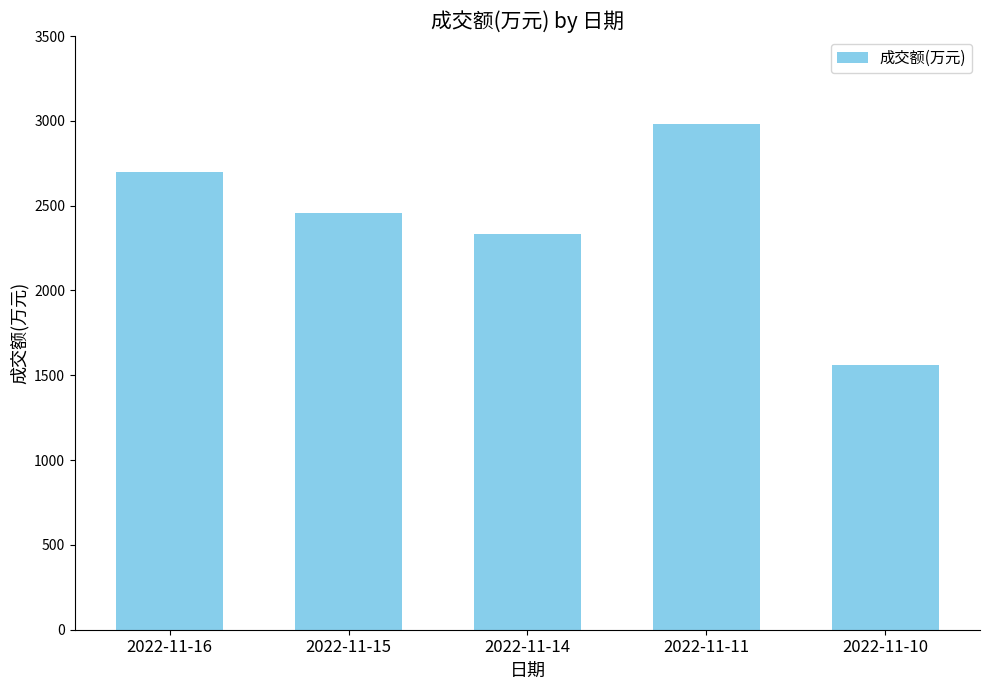

What is the average value?

2406